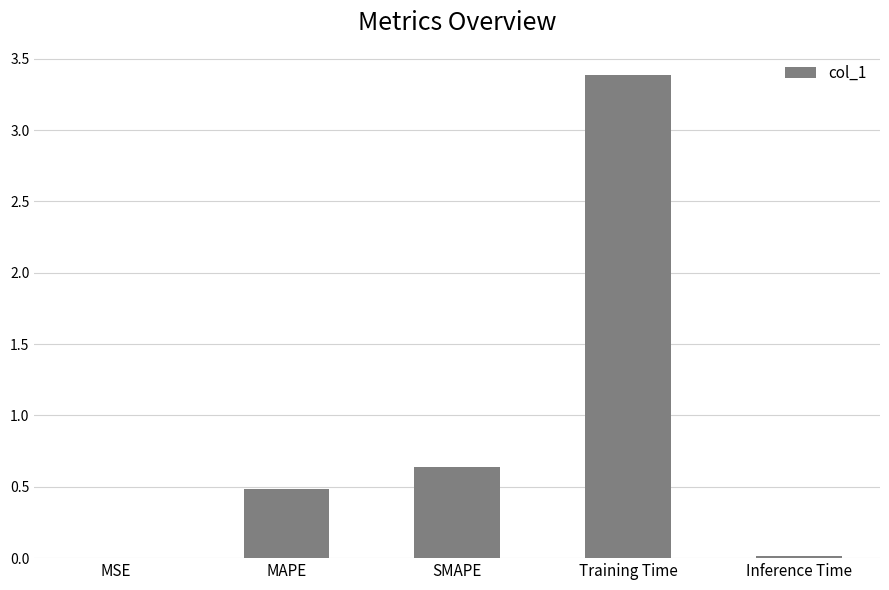

Is it true that the value at MSE is 0.0?

True